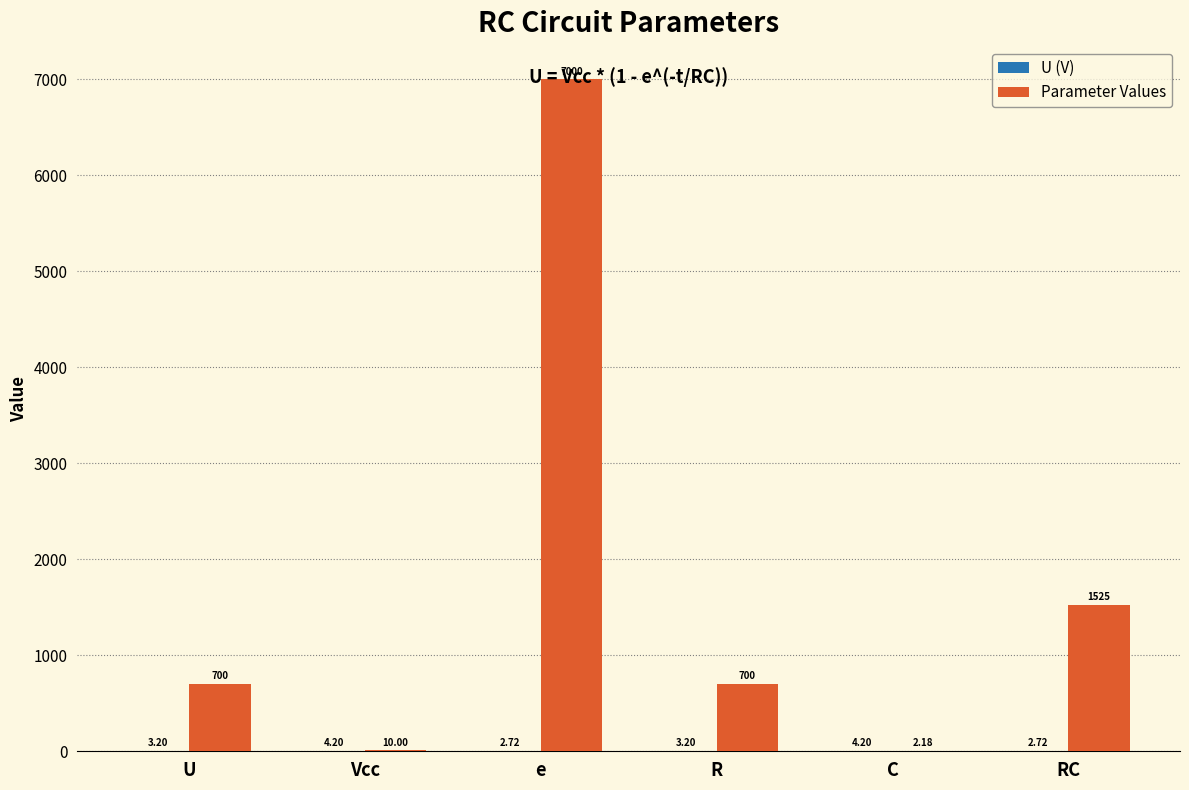

What is the sum of all Parameter Values values?

9937.7